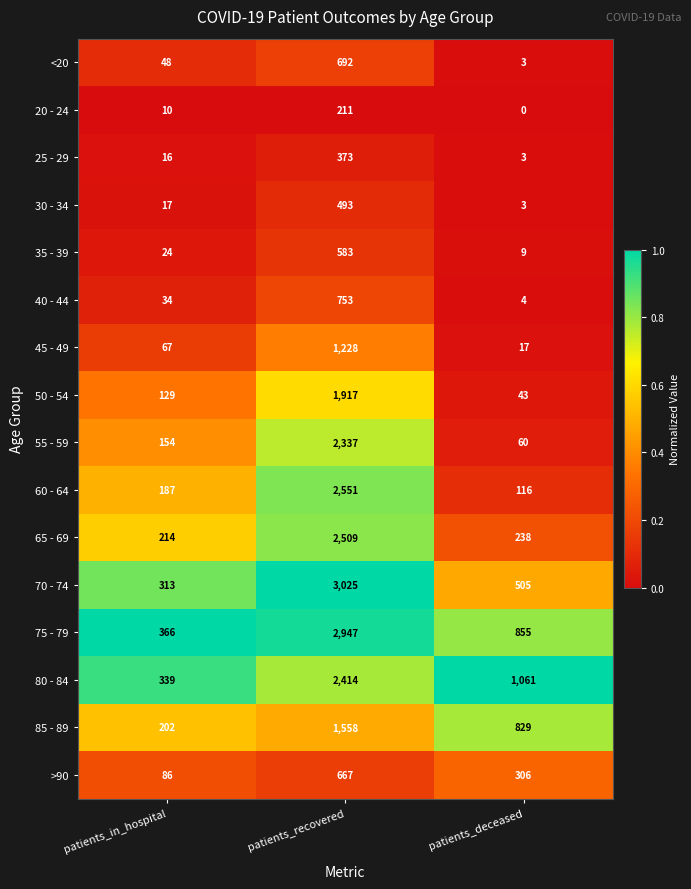

How many distinct data groups are displayed?

16